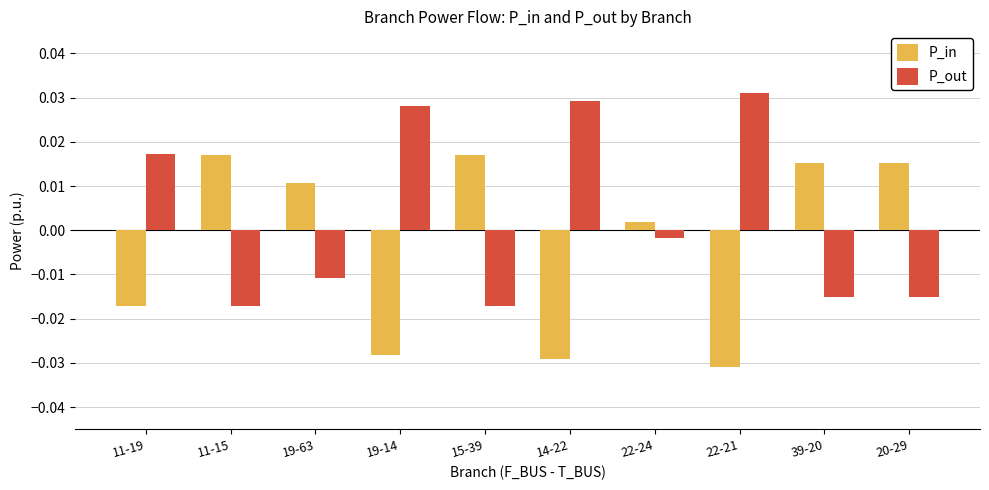

At how many categories does at least one series exceed 0?

10